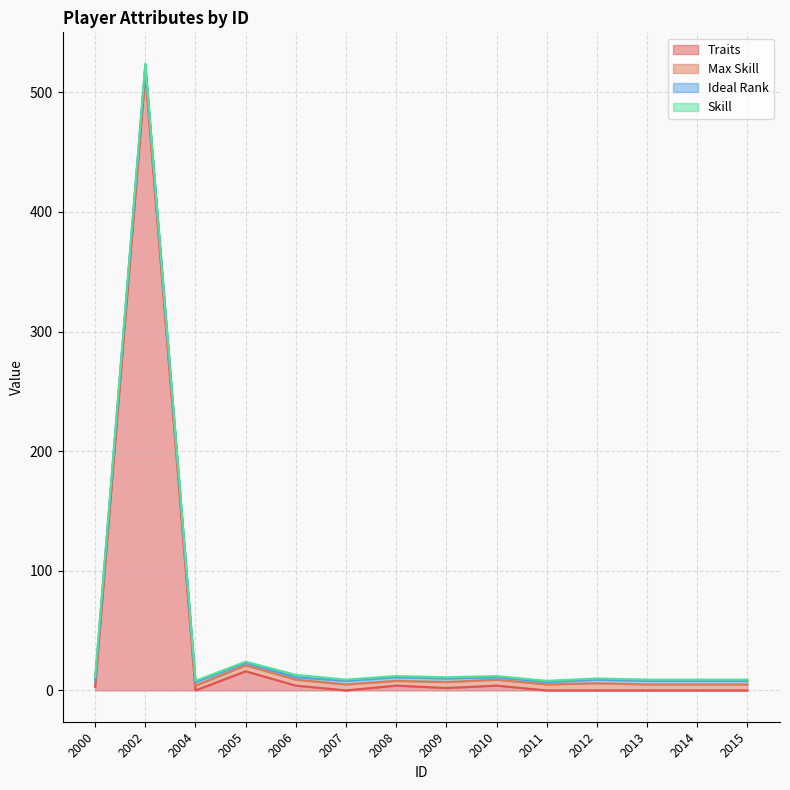

How many positive values does the Traits series have?

7